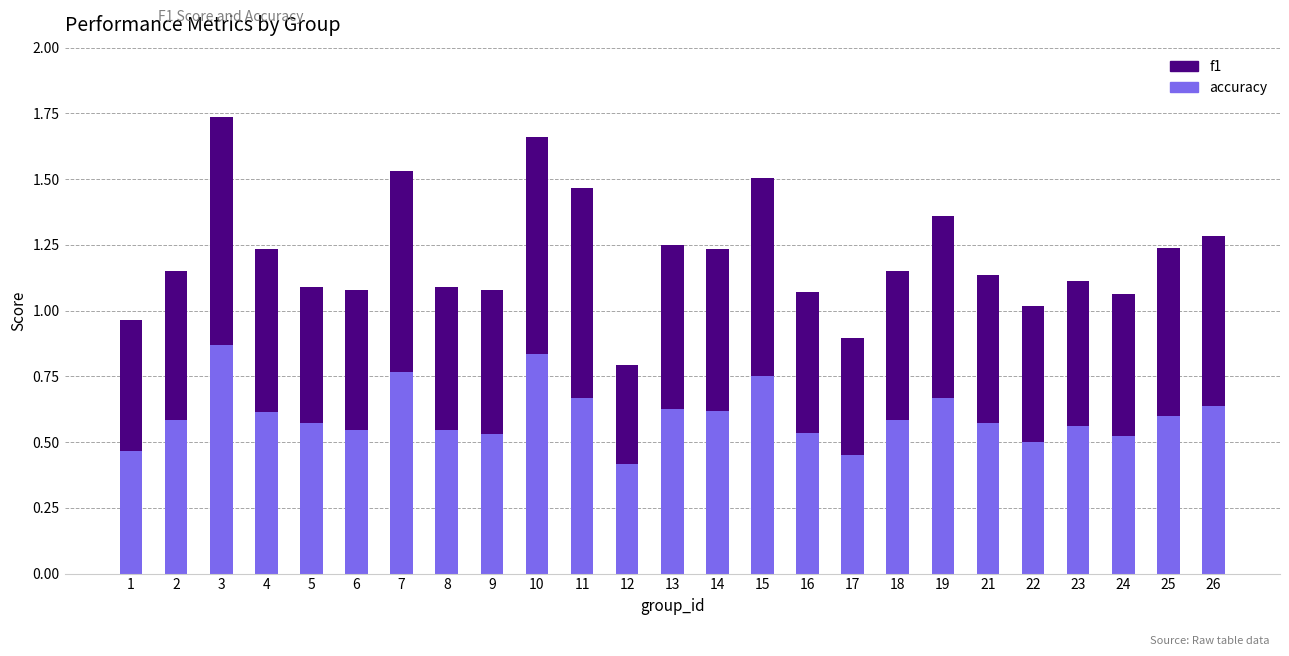

At which category is the sum across all series the highest?

3